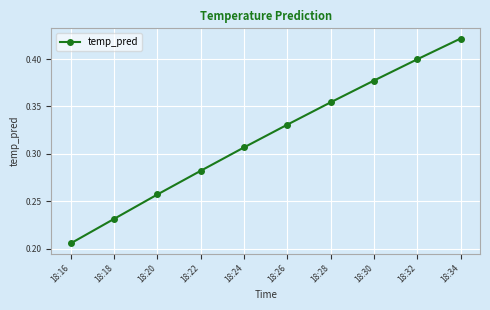

Count the number of data series in this chart.

1